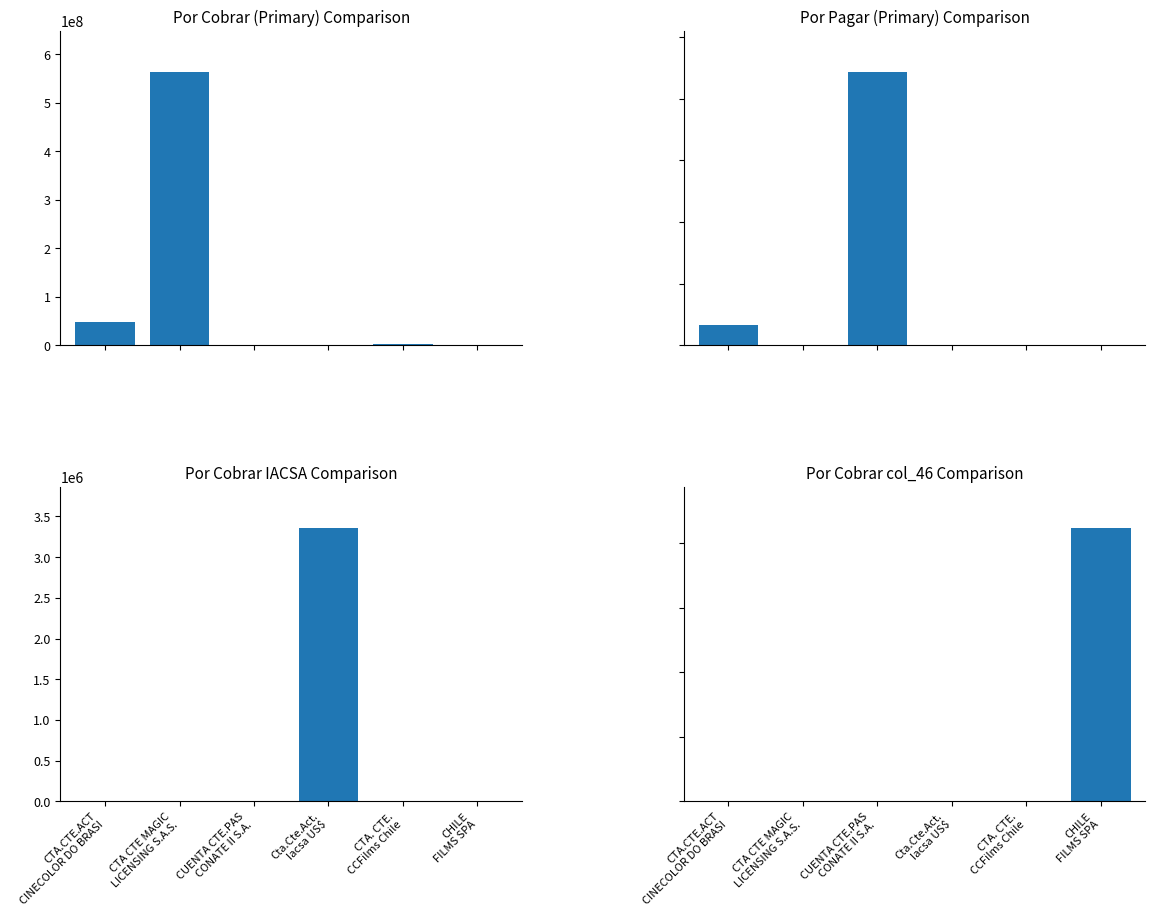

Reading left to right, list all the values displayed in this chart.

Por Cobrar (Primary) Comparison: CTA.CTE.ACT
CINECOLOR DO BRASI=47782013.0	CTA CTE MAGIC
LICENSING S.A.S.=563407502.0	CUENTA CTE.PAS
CONATE II S.A.=0.0	Cta.Cte.Act.
Iacsa US$=0.0	CTA. CTE.
CCFilms Chile=3166009.9	CHILE
FILMS SPA=0.0
Por Pagar (Primary) Comparison: CTA.CTE.ACT
CINECOLOR DO BRASI=33231332.0	CTA CTE MAGIC
LICENSING S.A.S.=0.0	CUENTA CTE.PAS
CONATE II S.A.=443150607.0	Cta.Cte.Act.
Iacsa US$=271744.0	CTA. CTE.
CCFilms Chile=0.0	CHILE
FILMS SPA=0.0
Por Cobrar IACSA Comparison: CTA.CTE.ACT
CINECOLOR DO BRASI=0.0	CTA CTE MAGIC
LICENSING S.A.S.=0.0	CUENTA CTE.PAS
CONATE II S.A.=0.0	Cta.Cte.Act.
Iacsa US$=3359811.0	CTA. CTE.
CCFilms Chile=0.0	CHILE
FILMS SPA=0.0
Por Cobrar col_46 Comparison: CTA.CTE.ACT
CINECOLOR DO BRASI=0.0	CTA CTE MAGIC
LICENSING S.A.S.=0.0	CUENTA CTE.PAS
CONATE II S.A.=0.0	Cta.Cte.Act.
Iacsa US$=0.0	CTA. CTE.
CCFilms Chile=0.0	CHILE
FILMS SPA=423984.5